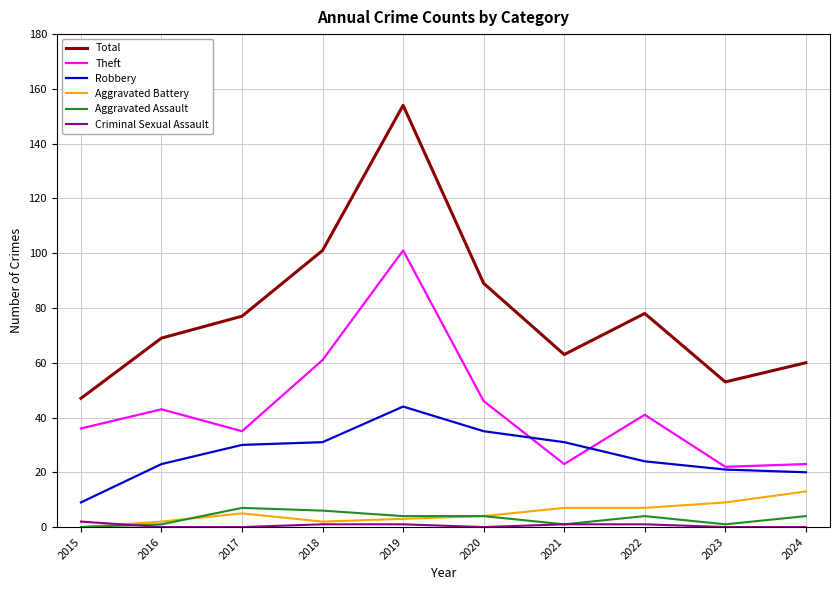

Which series has the largest total across all categories?

Total